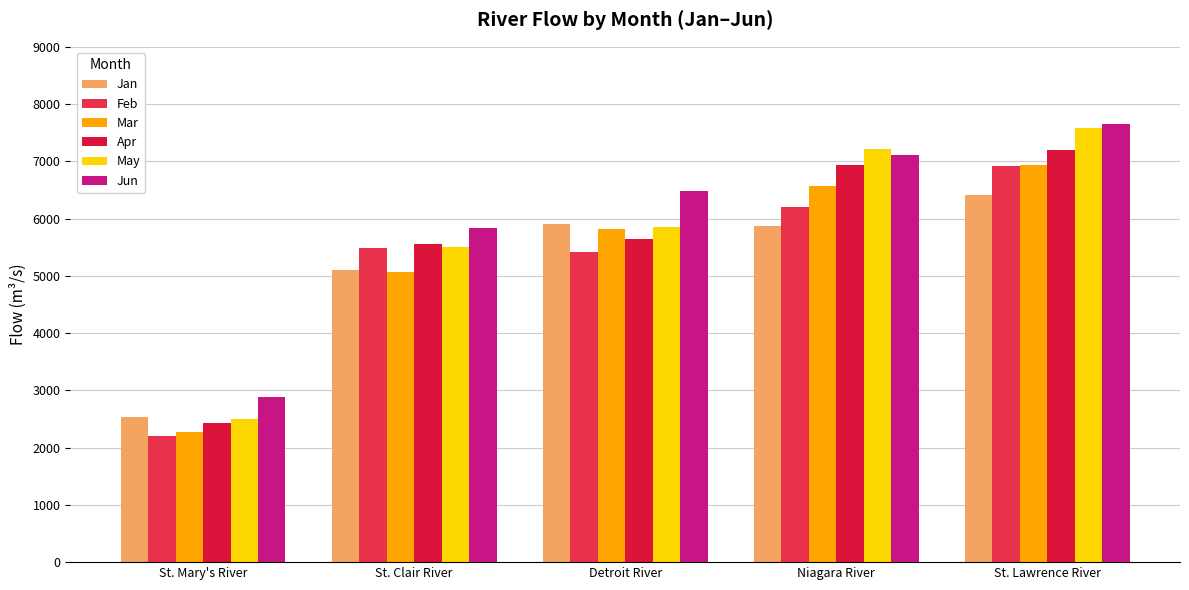

What is the spread (max minus min) of values at Detroit River?

1063.5